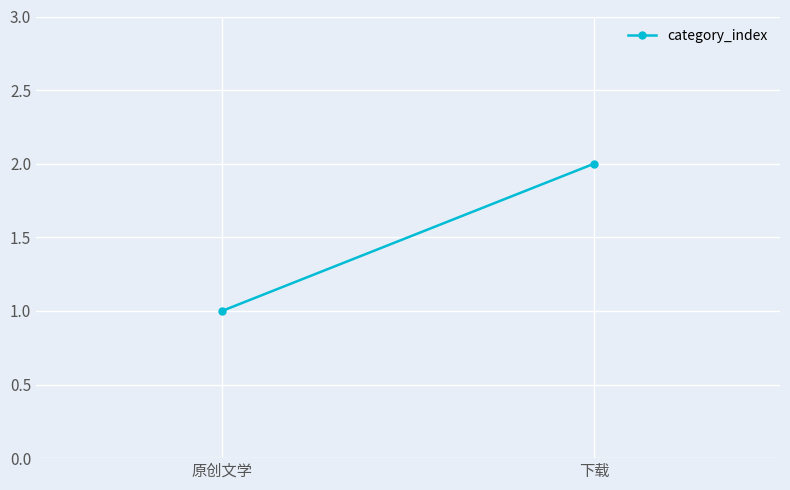

The value at 下载 is 3. True or false?

False